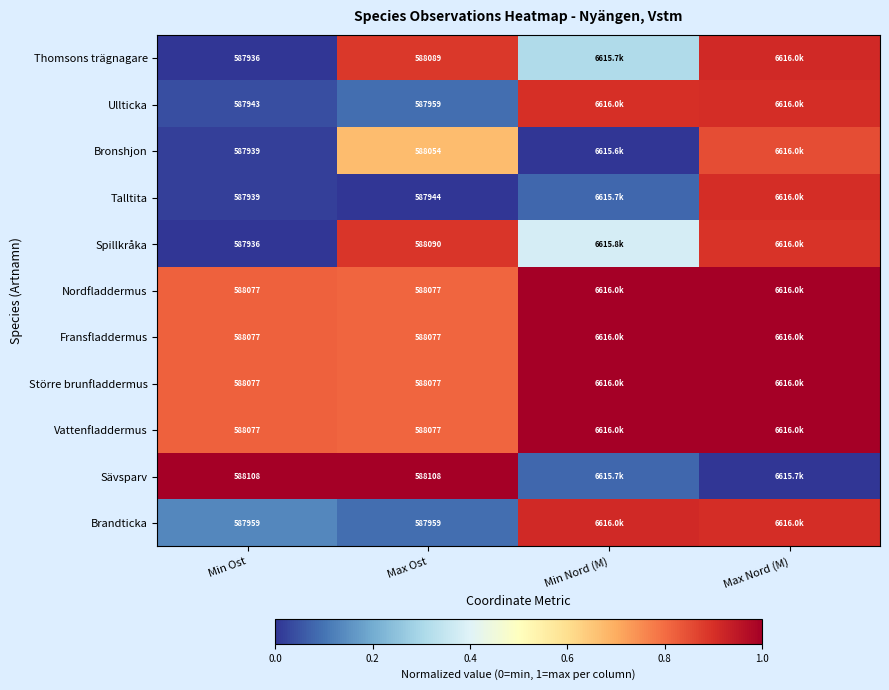

At which category is the sum across all series the highest?

Max Nord (M)